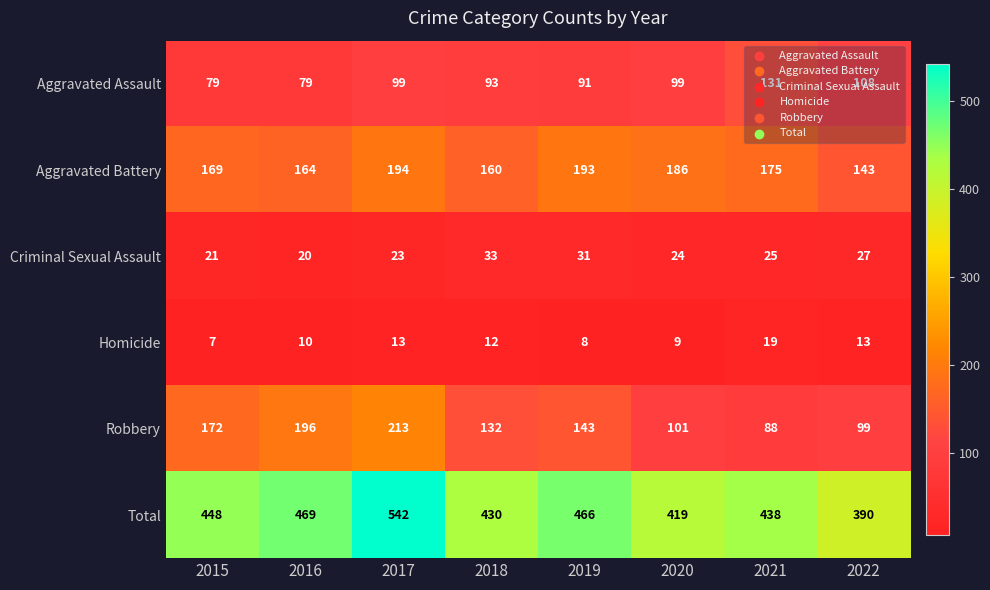

Rank the categories by Aggravated Battery value from lowest to highest.

2022, 2018, 2016, 2015, 2021, 2020, 2019, 2017